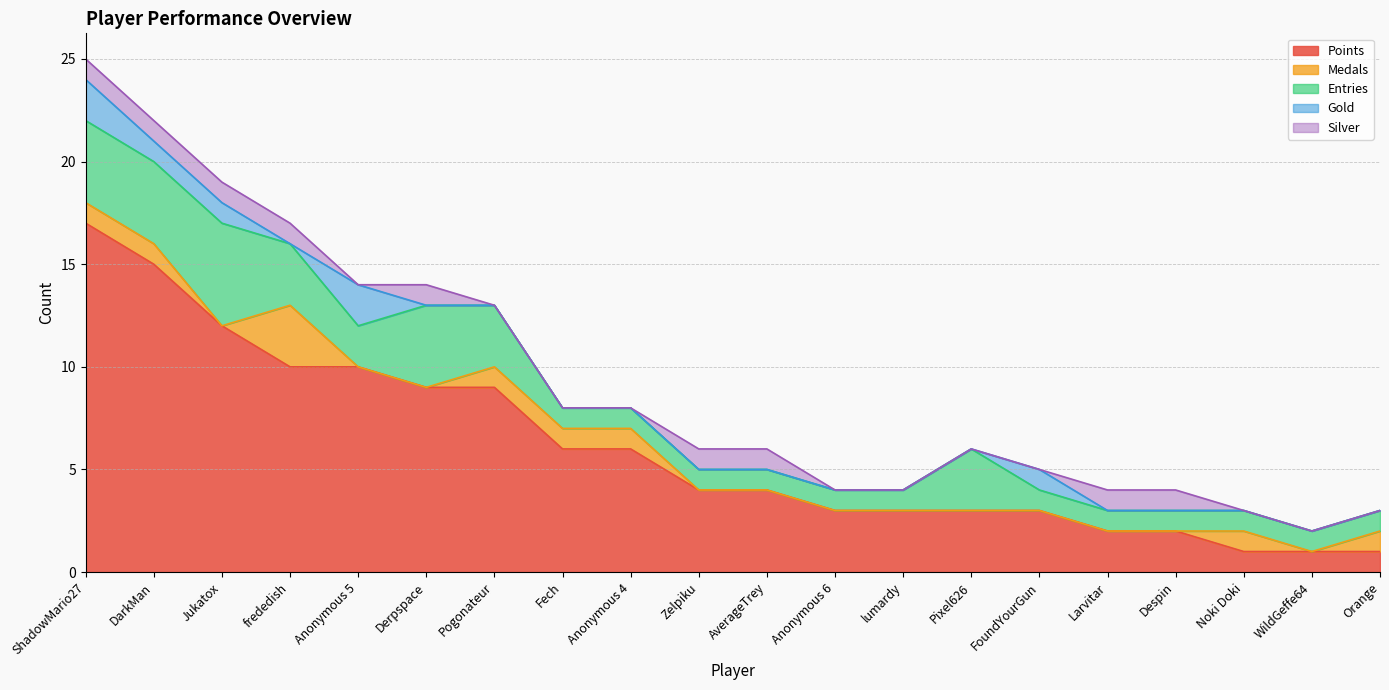

The Points series shows 3 at Pixel626. True or false?

True